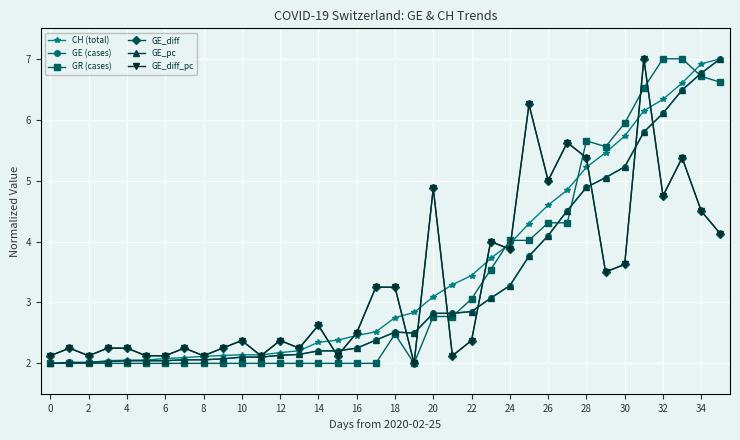

What is the maximum value shown in the chart?

7.0